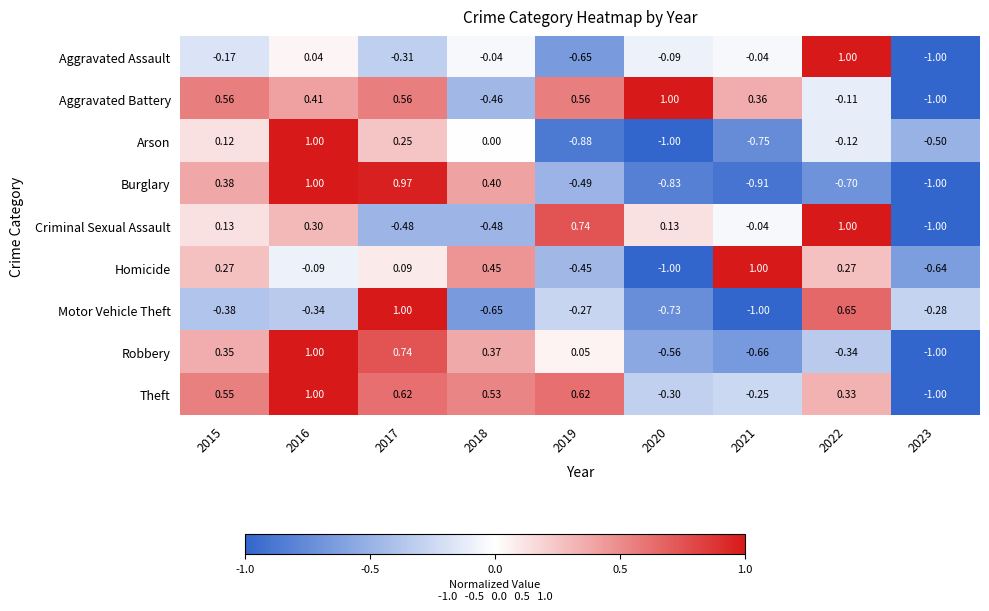

At 2015, list the series in order from smallest to largest.

Motor Vehicle Theft, Aggravated Assault, Arson, Criminal Sexual Assault, Homicide, Robbery, Burglary, Theft, Aggravated Battery